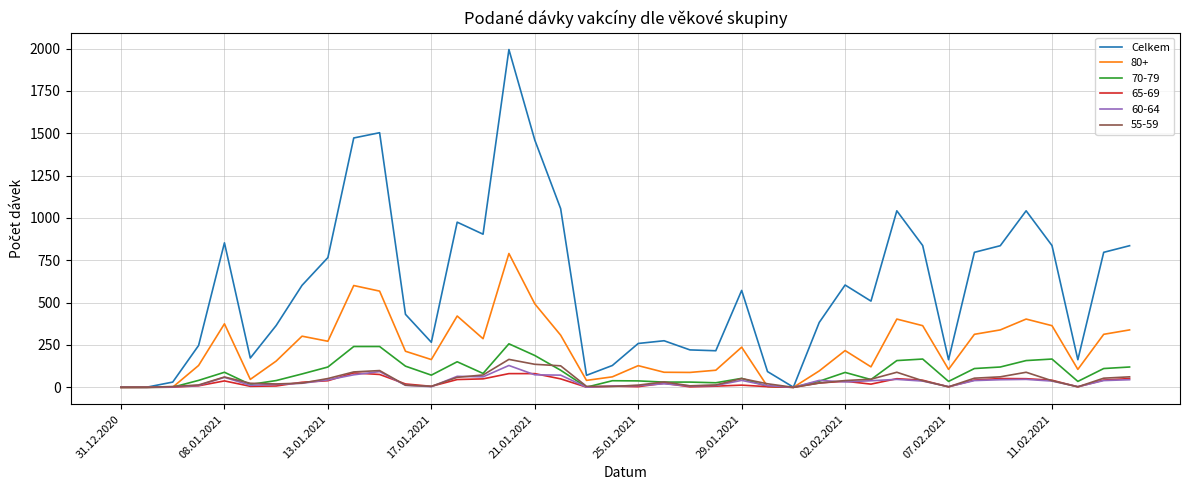

Does the chart have visible grid lines?

Yes